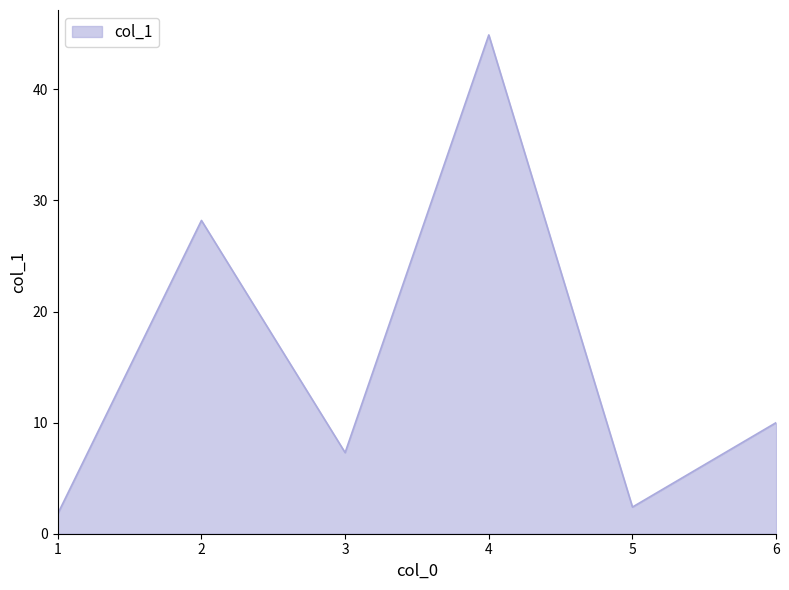

What is the smallest value displayed?

1.8